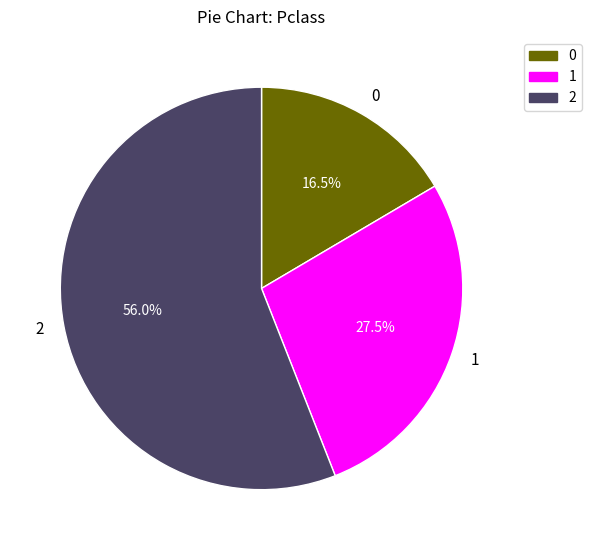

Count the number of slices in the pie.

3